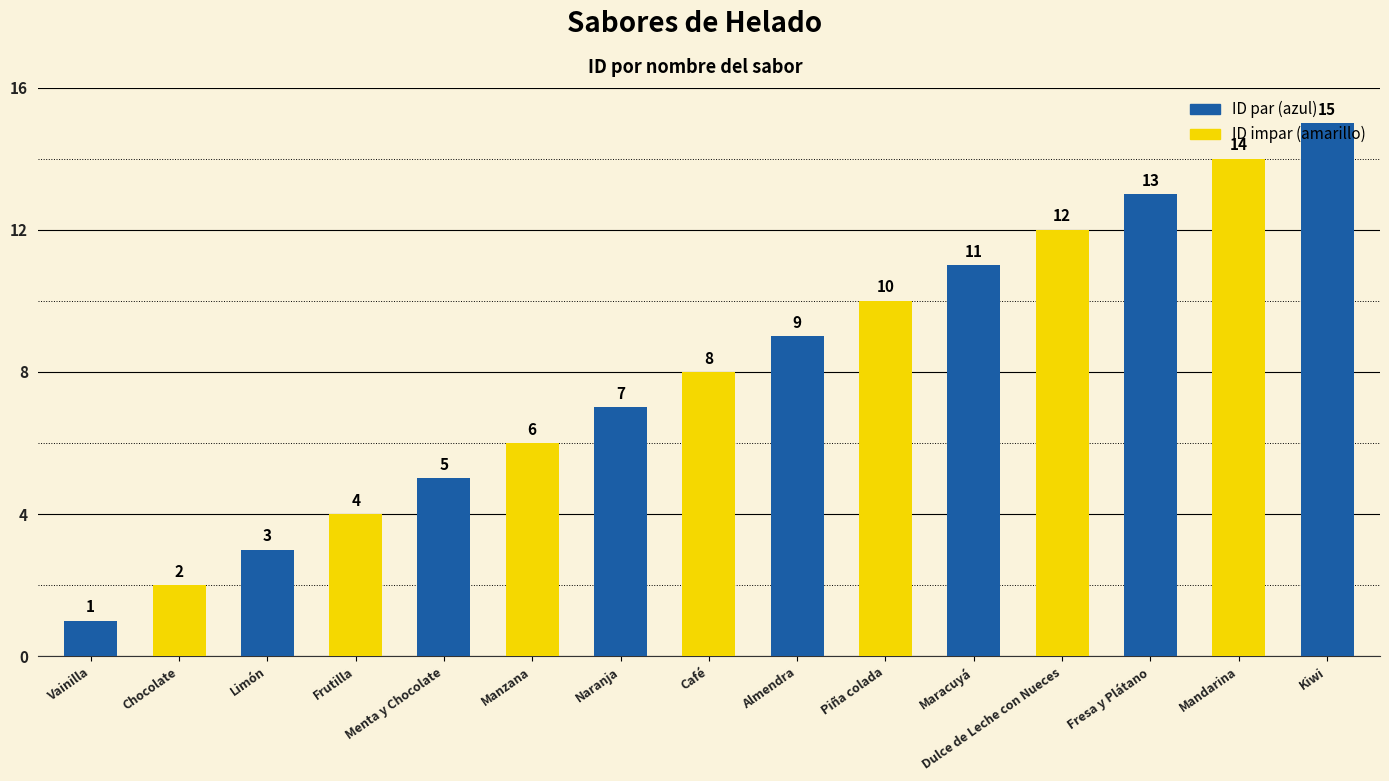

What is the minimum value shown in the chart?

1